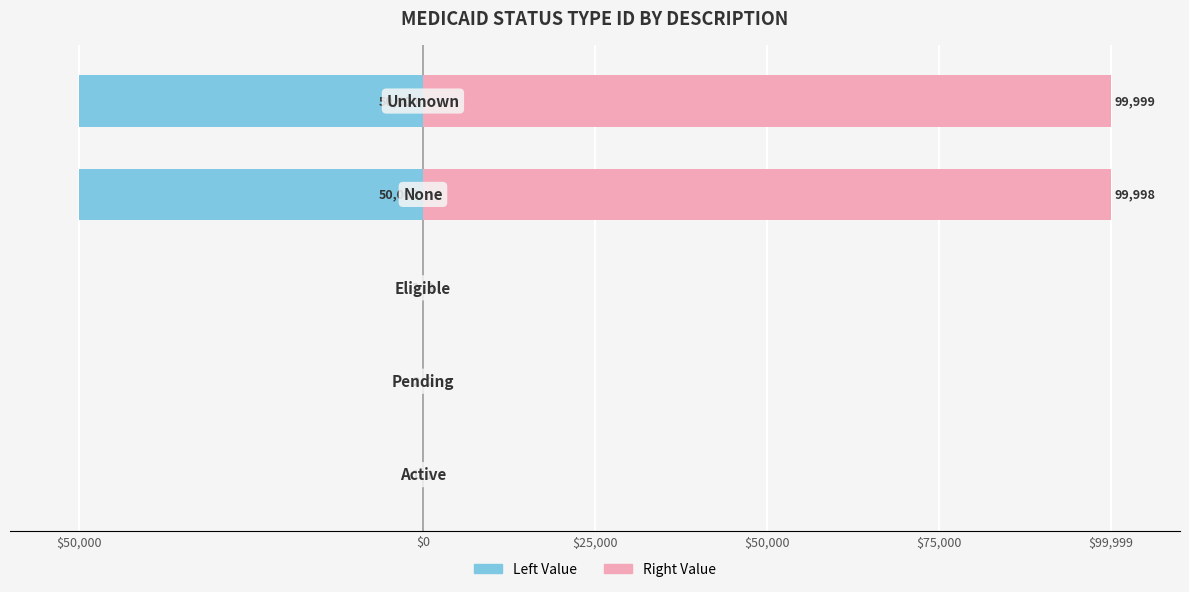

Reading left to right, what are all the values shown in this chart?

MedicaidStatusTypeID (Left): $50,000=-1	$0=-2	$25,000=-3	$50,000=-50000	$75,000=-50000
MedicaidStatusTypeID (Right): $50,000=1	$0=2	$25,000=3	$50,000=99998	$75,000=99999